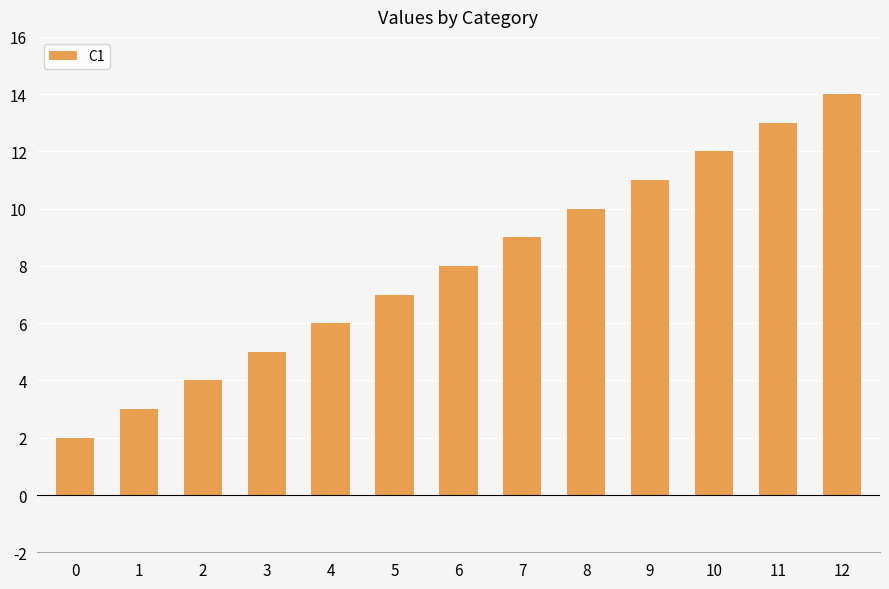

What is the ratio of the value at 10 to the value at 2?

3.0